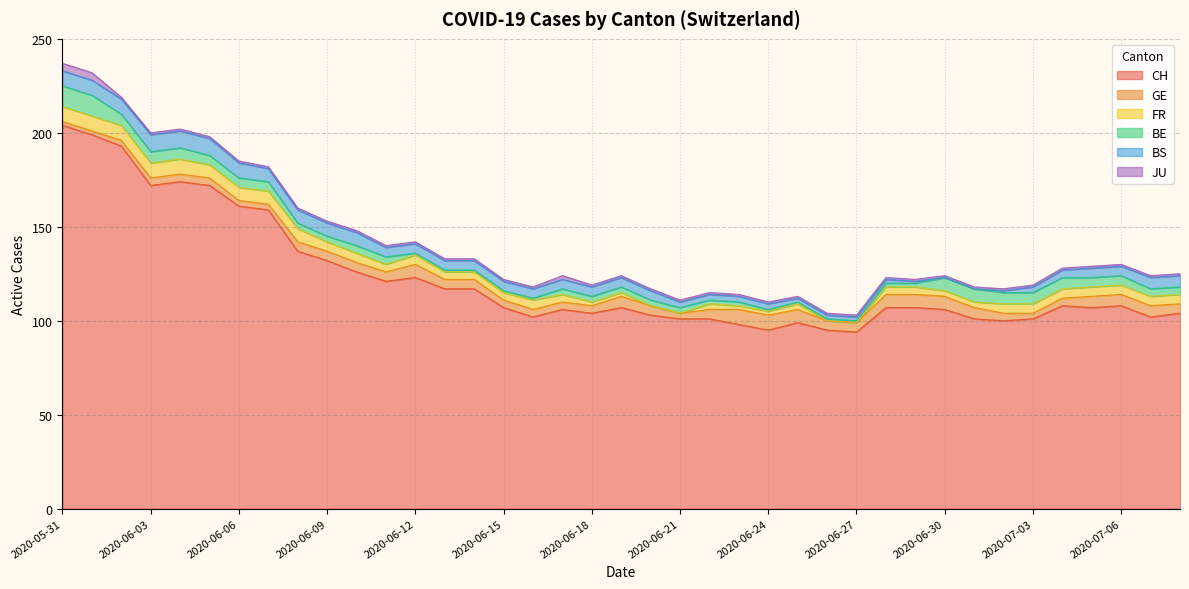

What is the approximate value of BS at 2020-06-04?

9